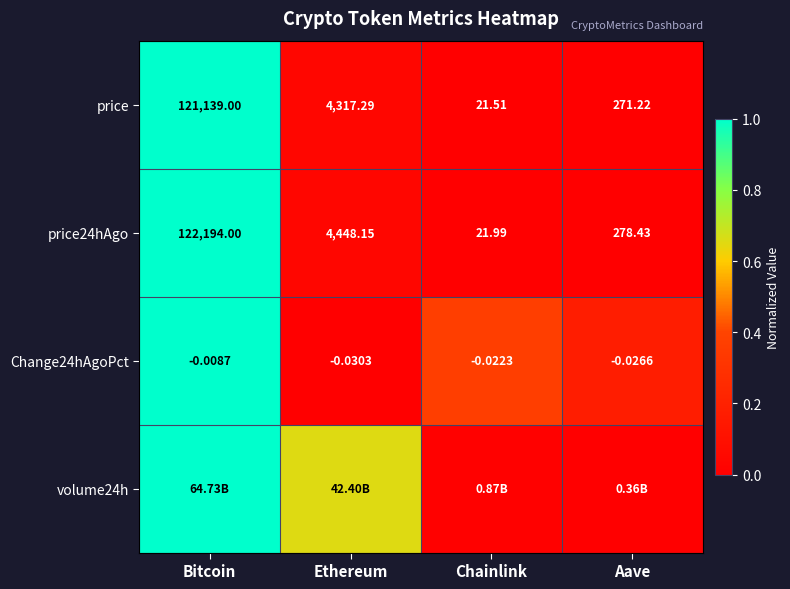

Rank the categories by Change24hAgoPct value from lowest to highest.

Ethereum, Aave, Chainlink, Bitcoin